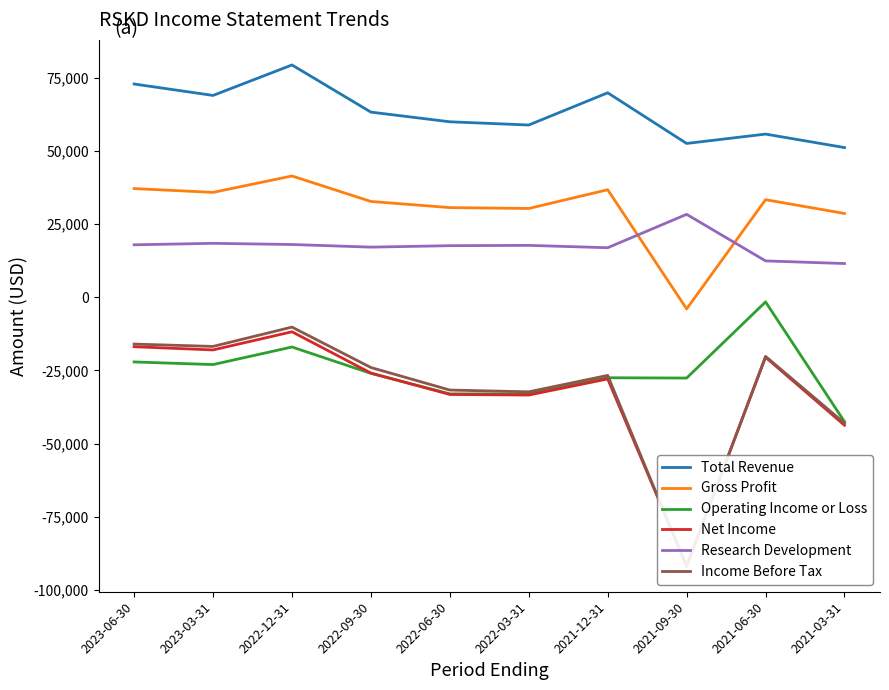

Is the value of Research Development at 2021-03-31 greater than the value of Total Revenue at 2022-03-31?

No